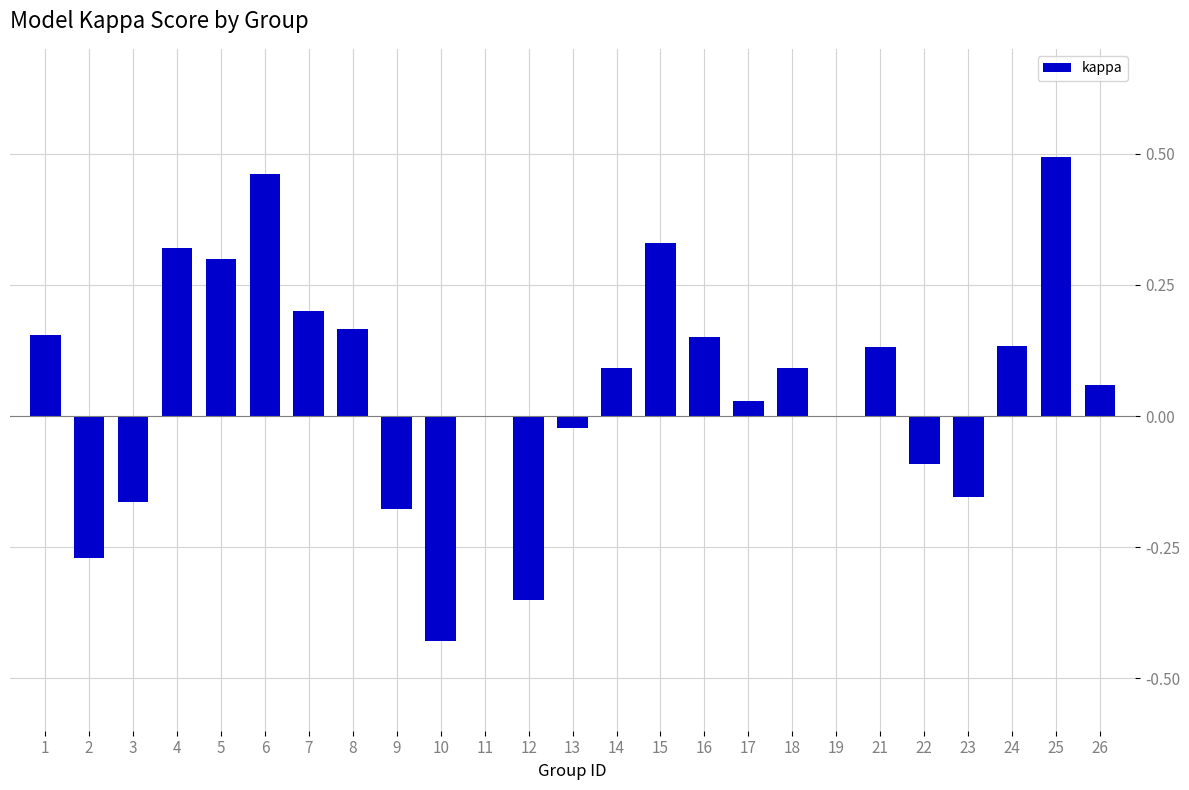

What is the sum of the values at 6 and 16?

0.6